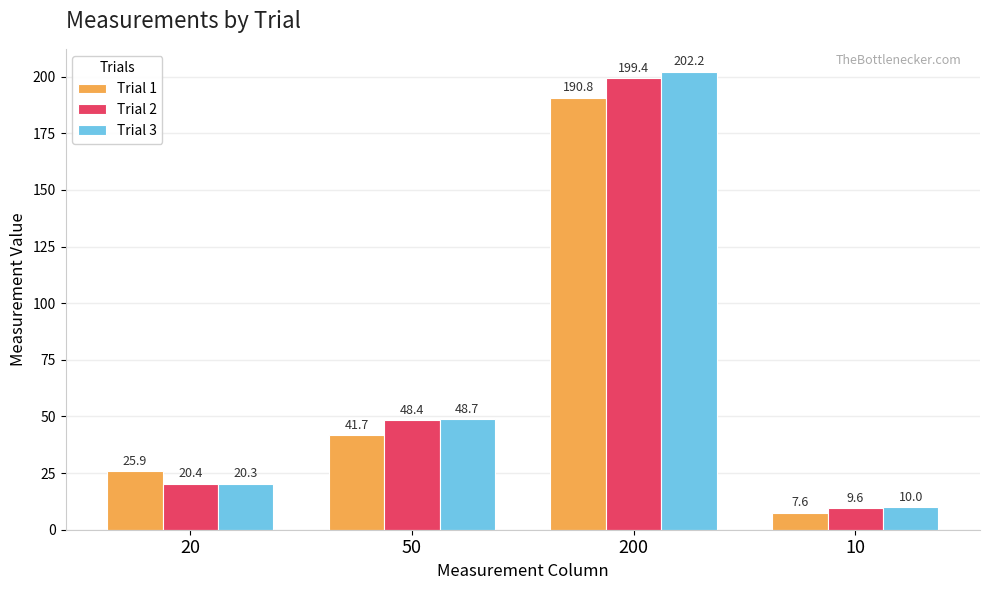

Between 20 and 50, which series saw the biggest shift?

Trial 3